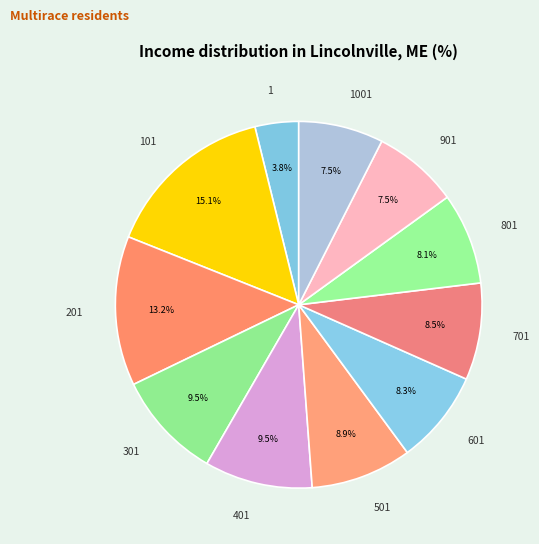

Is there a majority slice in this chart?

No